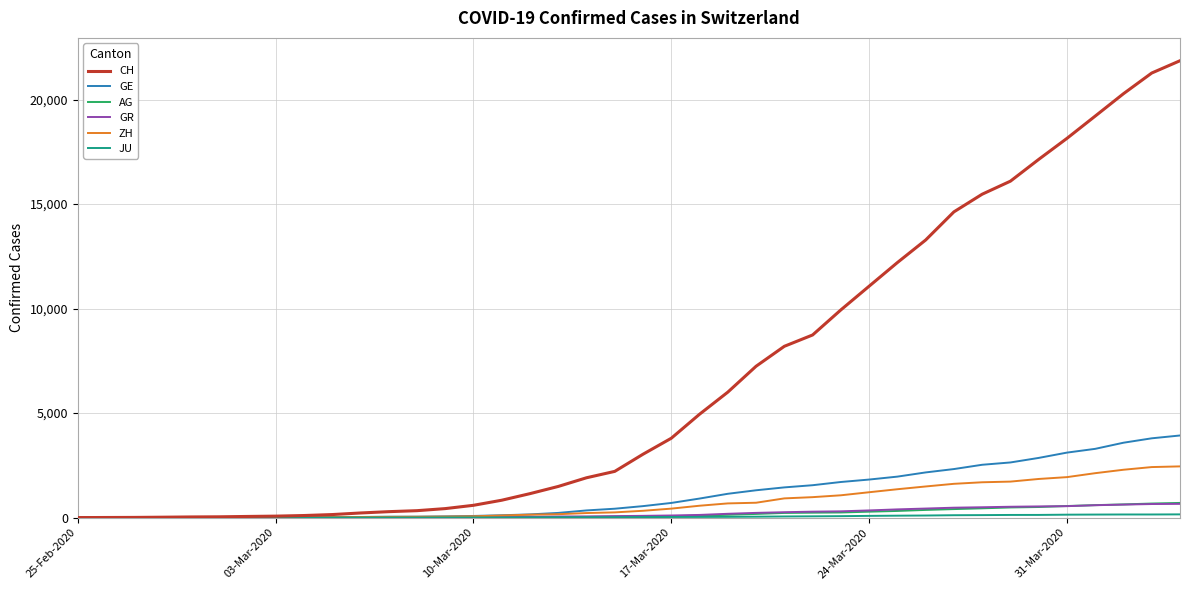

Does the chart display data point markers on the line(s)?

No